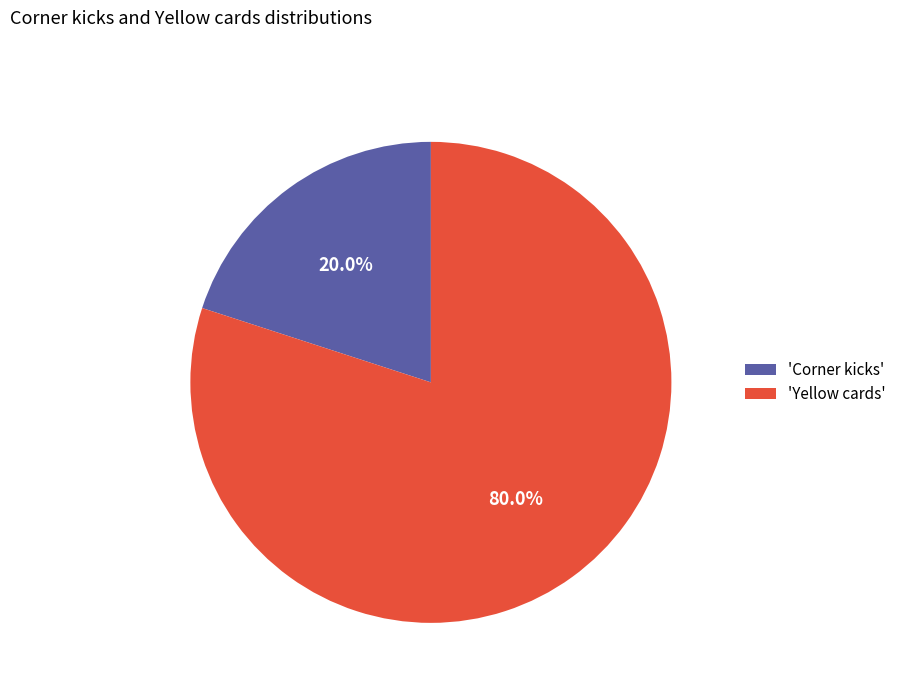

Between 'Corner kicks' and 'Yellow cards', which is larger?

'Yellow cards'